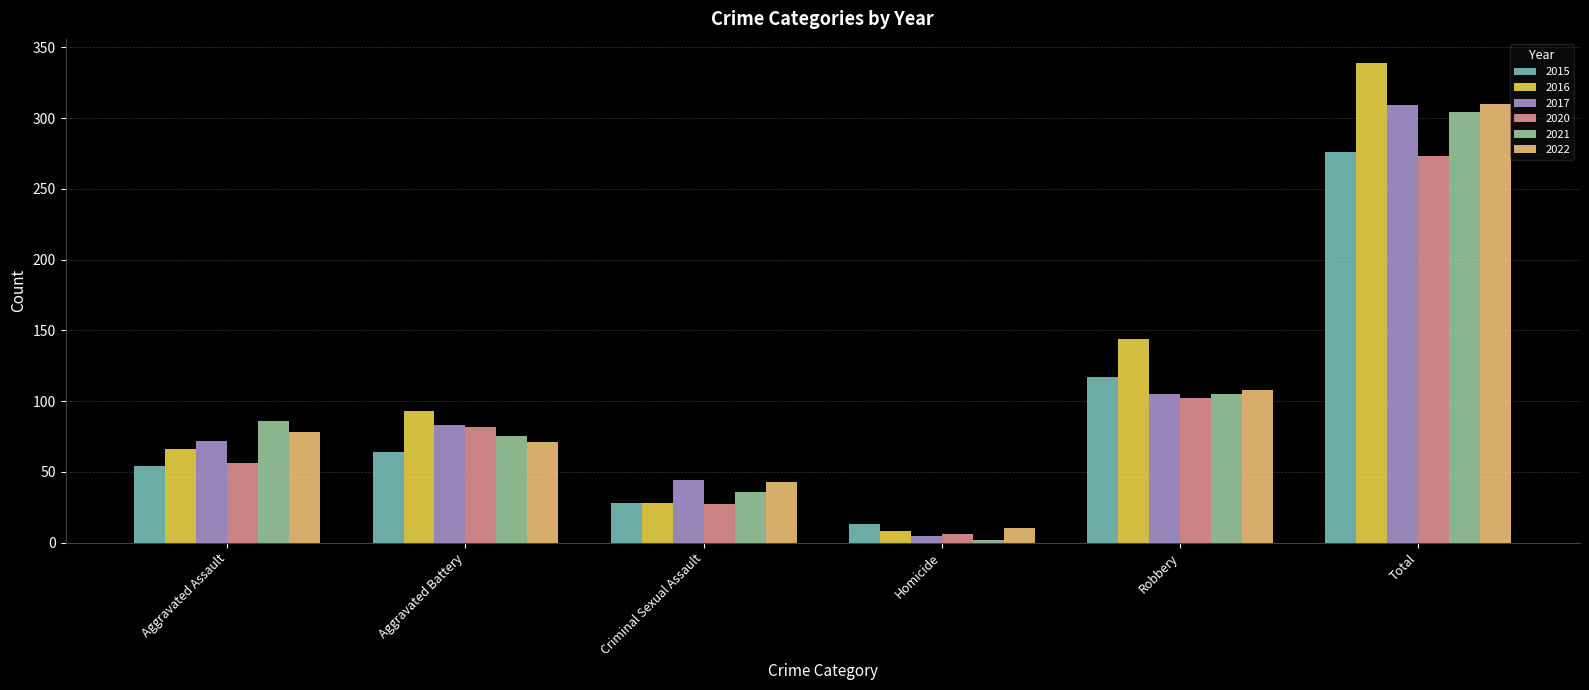

Is it true that 2021 equals 42 at Aggravated Battery?

False